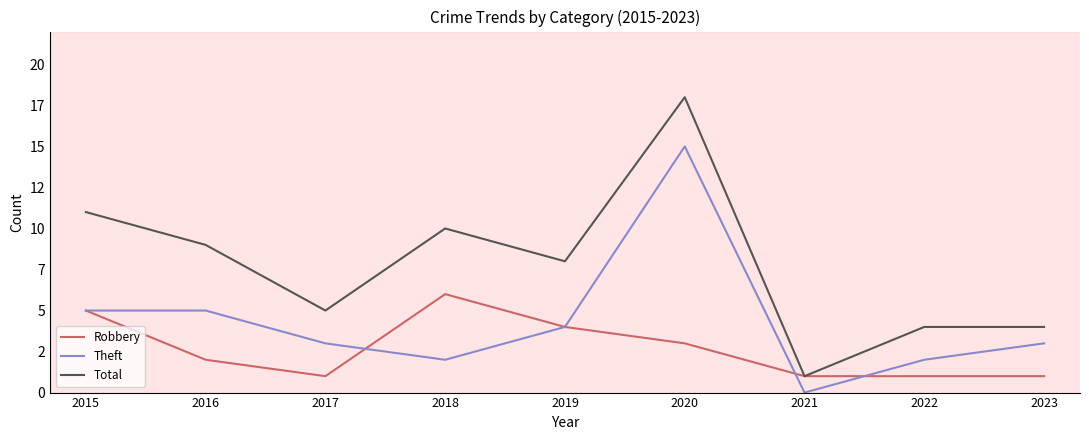

What are all the series names shown in the legend?

Robbery, Theft, Total